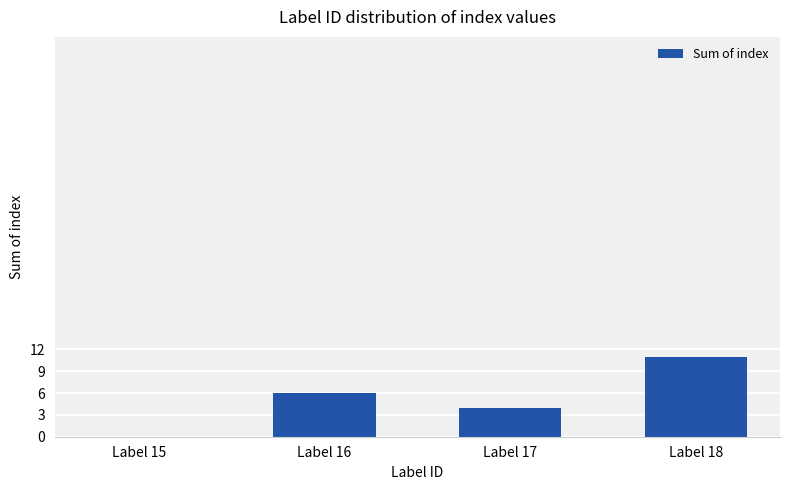

What is the difference between the values at Label 17 and Label 18?

7